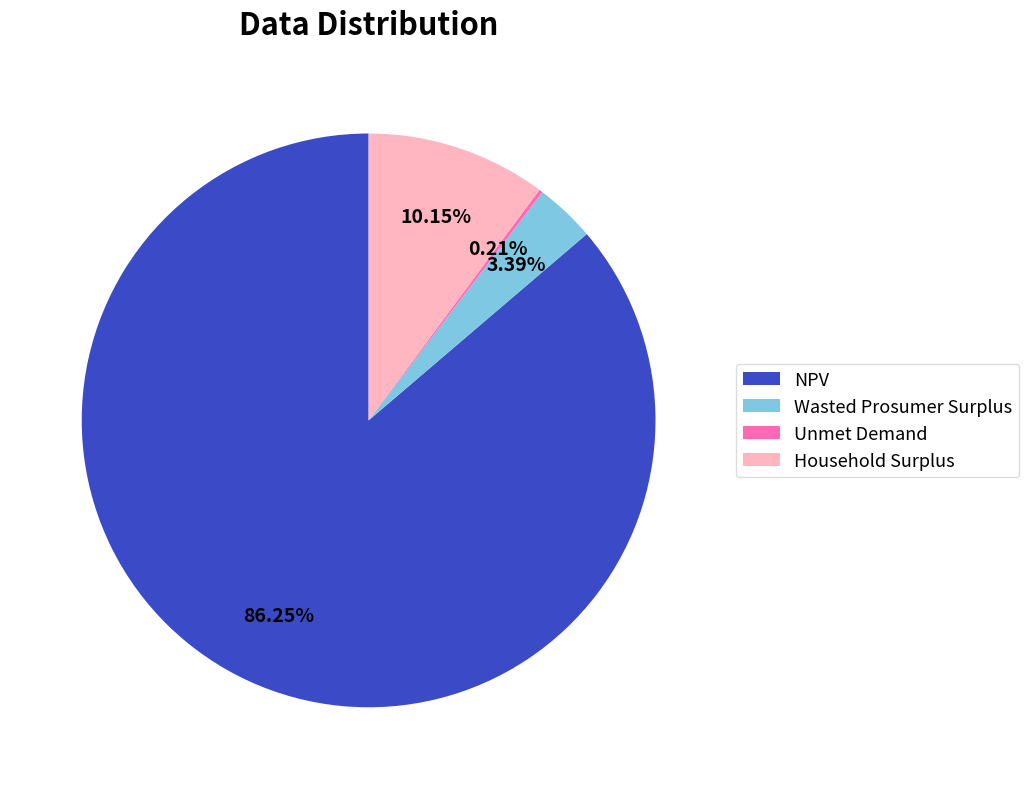

Combined, do Wasted Prosumer Surplus and Household Surplus account for over 50%?

No